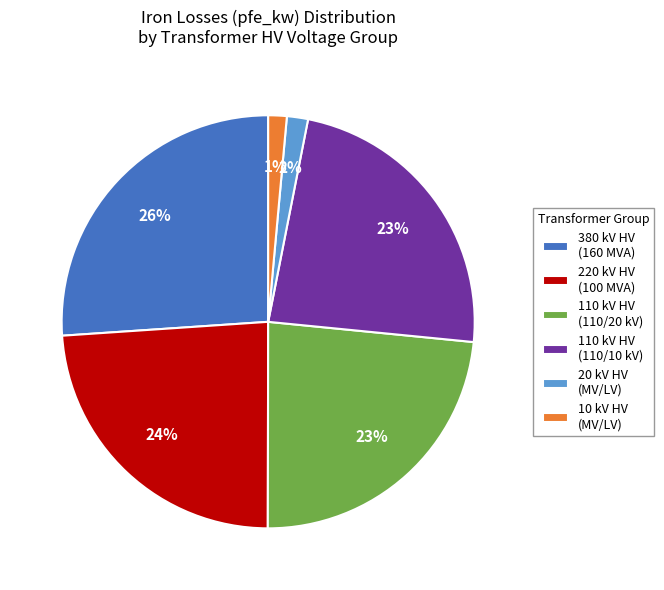

To the nearest percent, what is the average slice percentage?

17%